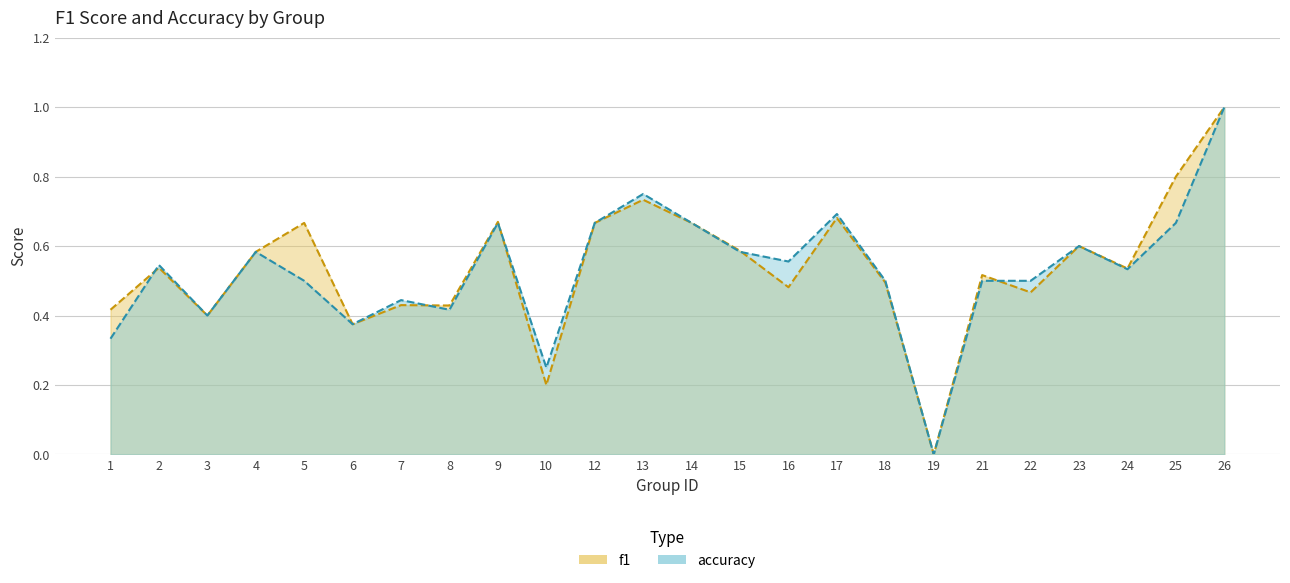

Reading left to right, list all the values displayed in this chart.

f1: 1=0.4	2=0.5	3=0.4	4=0.6	5=0.7	6=0.4	7=0.4	8=0.4	9=0.7	10=0.2	12=0.7	13=0.7	14=0.7	15=0.6	16=0.5	17=0.7	18=0.5	19=0.0	21=0.5	22=0.5	23=0.6	24=0.5	25=0.8	26=1.0
accuracy: 1=0.3	2=0.5	3=0.4	4=0.6	5=0.5	6=0.4	7=0.4	8=0.4	9=0.7	10=0.2	12=0.7	13=0.8	14=0.7	15=0.6	16=0.6	17=0.7	18=0.5	19=0.0	21=0.5	22=0.5	23=0.6	24=0.5	25=0.7	26=1.0